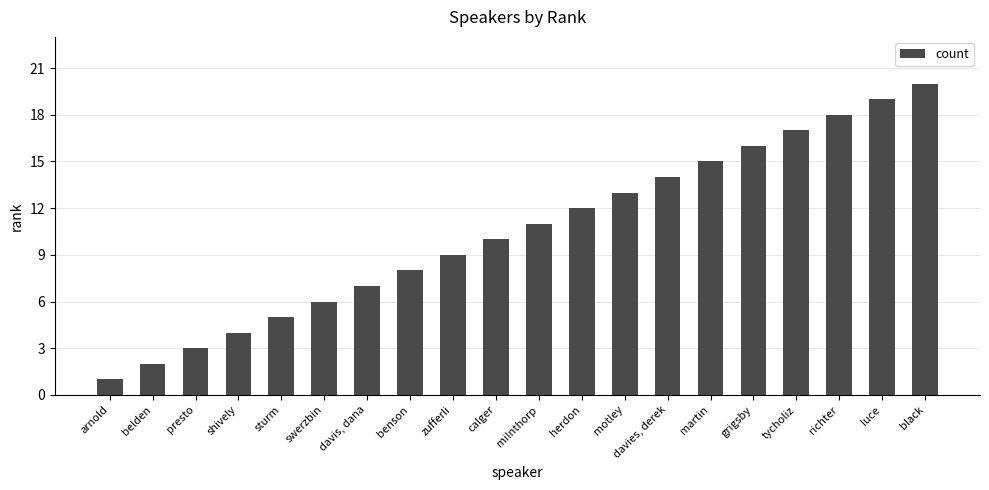

What position from the right is davies, derek?

7